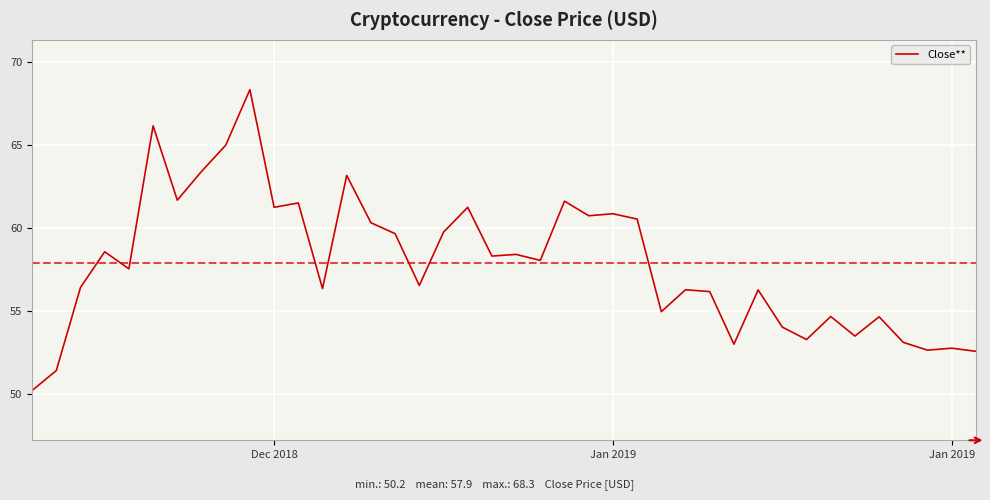

What is the minimum value shown in the chart?

50.2